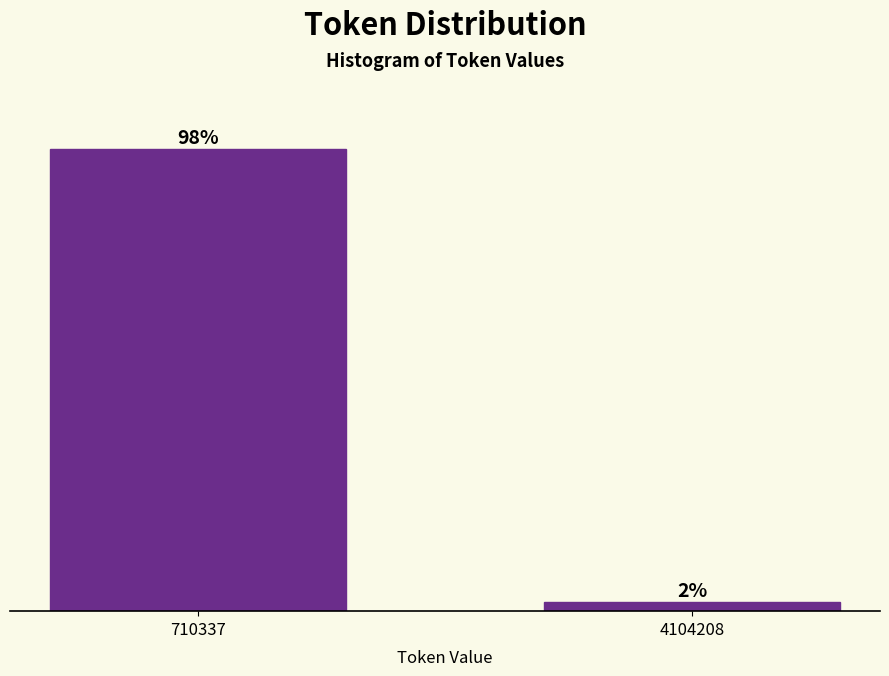

Rank the categories by value from lowest to highest.

4104208, 710337